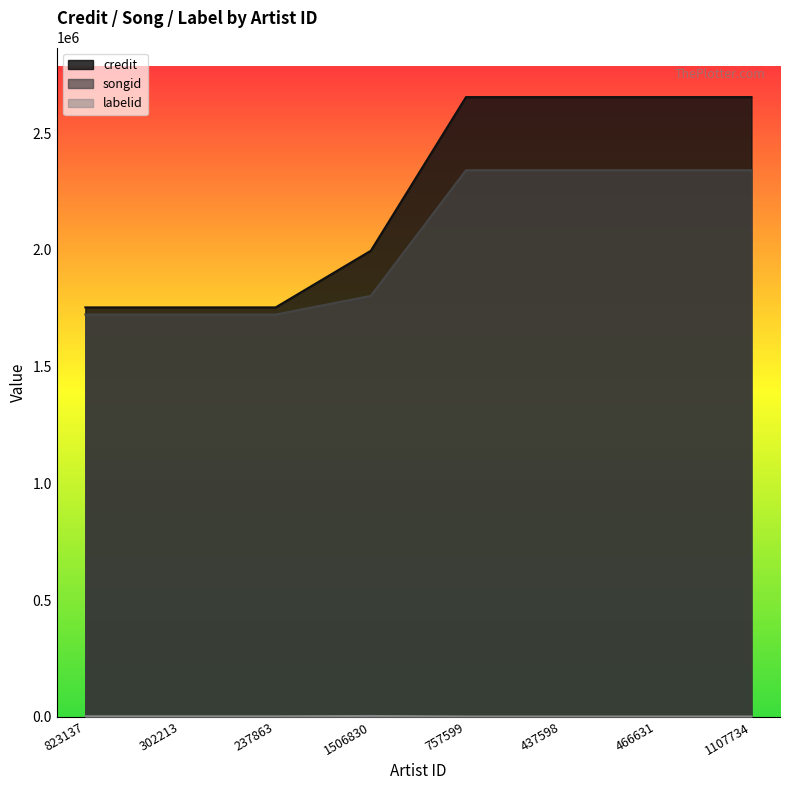

Reading left to right, extract all data points from this chart.

credit: 823137=1754033	302213=1754033	237863=1754033	1506830=1996675	757599=2654982	437598=2654982	466631=2654982	1107734=2654982
songid: 823137=1723398	302213=1723398	237863=1723398	1506830=1803143	757599=2341598	437598=2341598	466631=2341598	1107734=2341598
labelid: 823137=2235	302213=2235	237863=2235	1506830=3598	757599=1477	437598=1477	466631=1477	1107734=1477